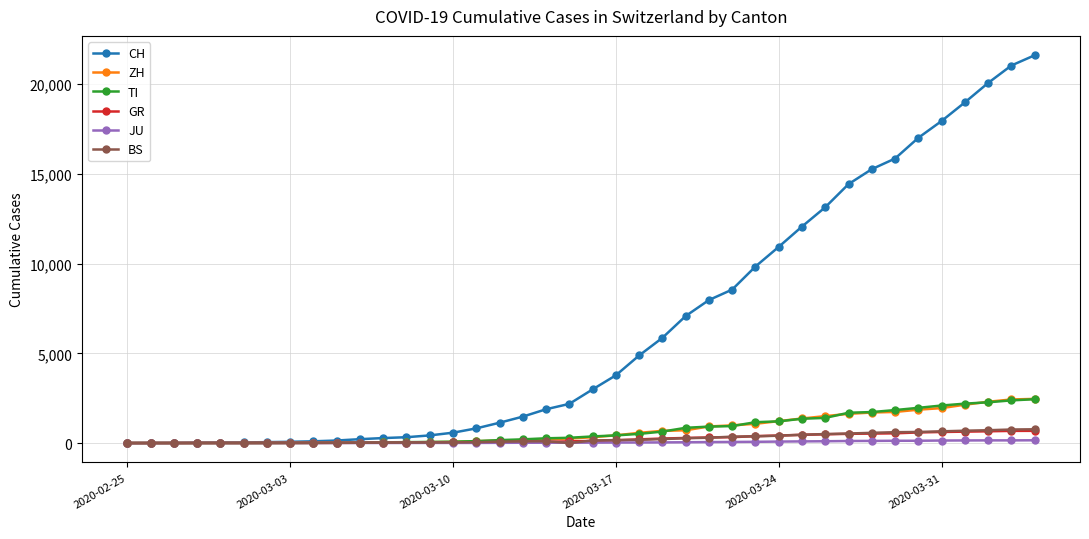

Count the number of categories in the chart.

40